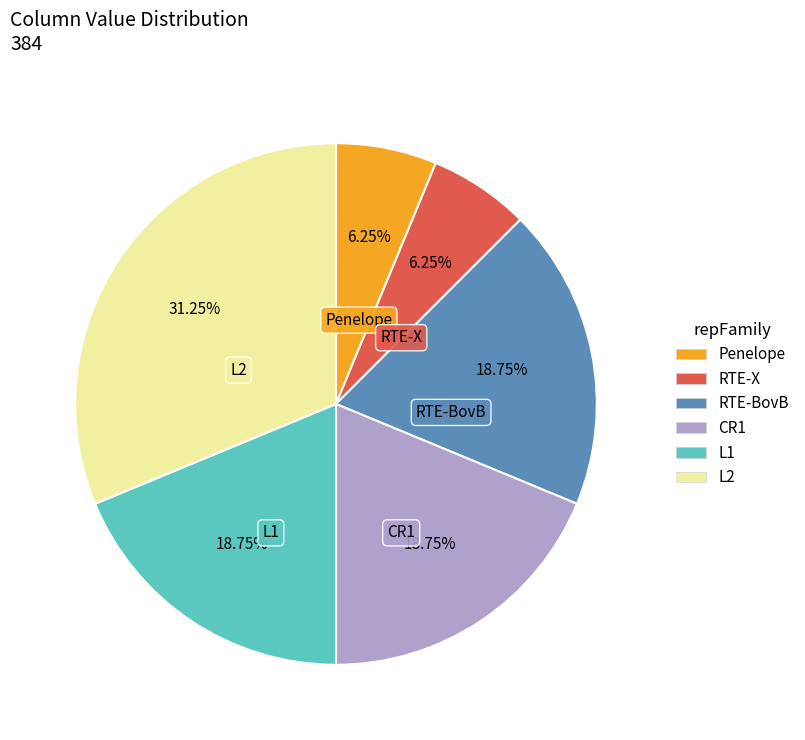

Is there a majority slice in this chart?

No